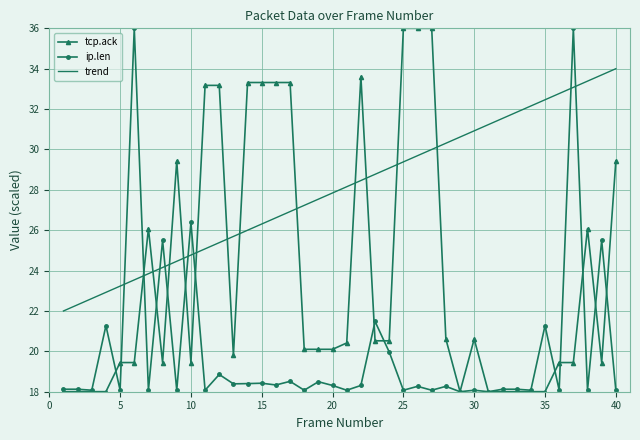

What is the difference between the maximum and minimum values in the trend series?

12.0